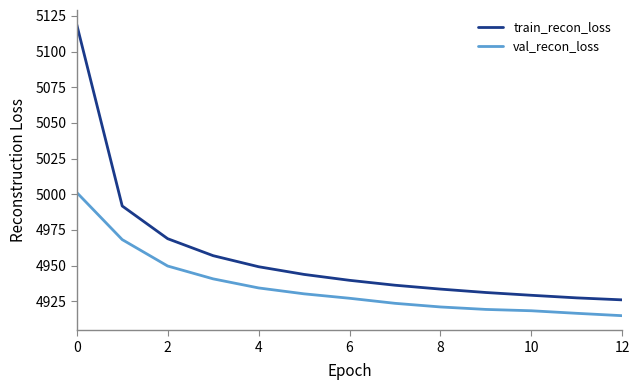

Rank the series by their maximum value, from highest to lowest.

train_recon_loss, val_recon_loss